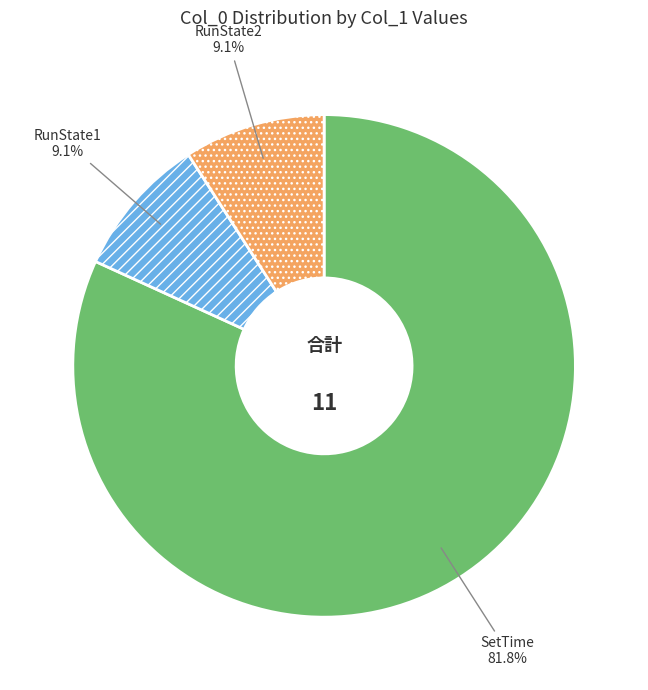

Which slice is the largest?

SetTime